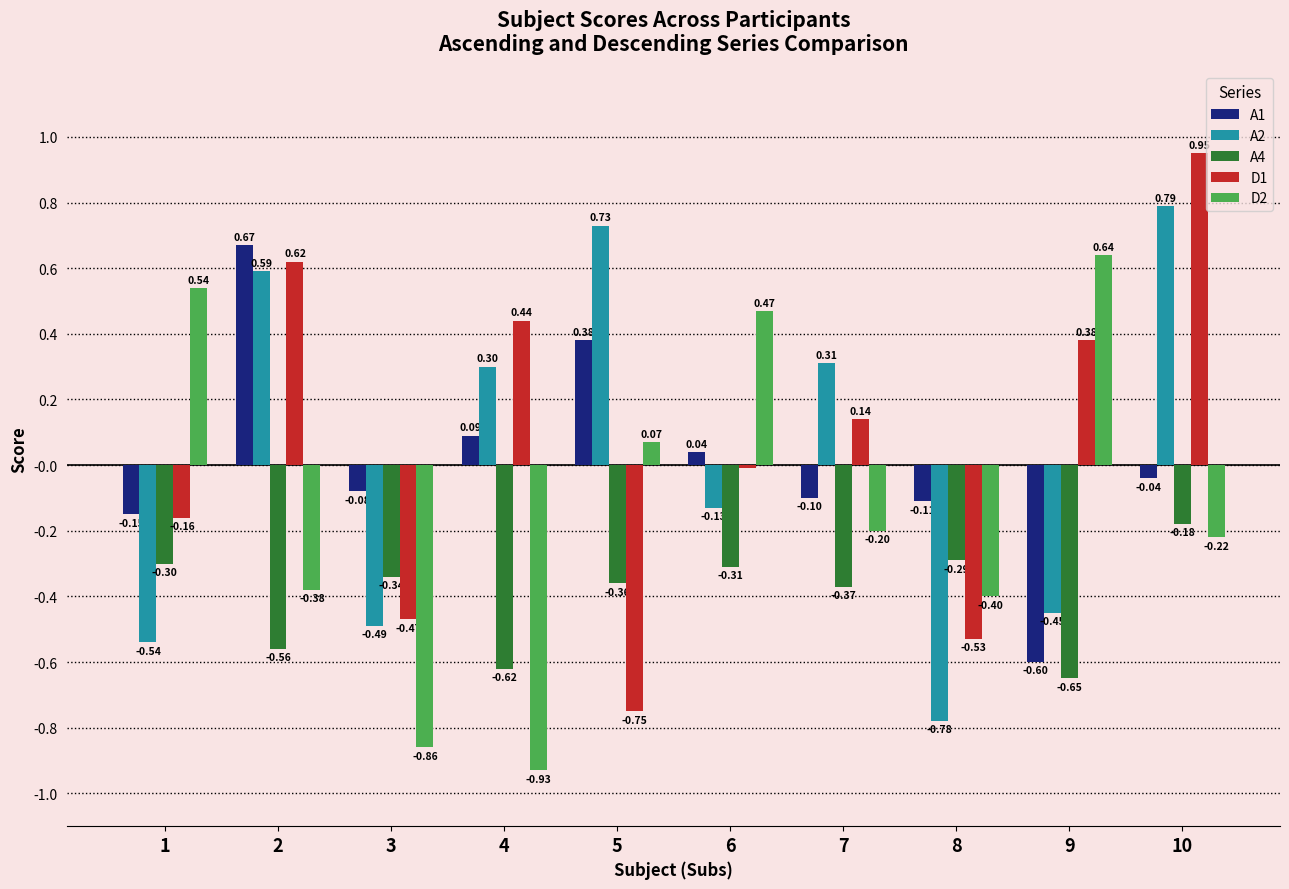

The value of D2 at 5 is 0.0. True or false?

False